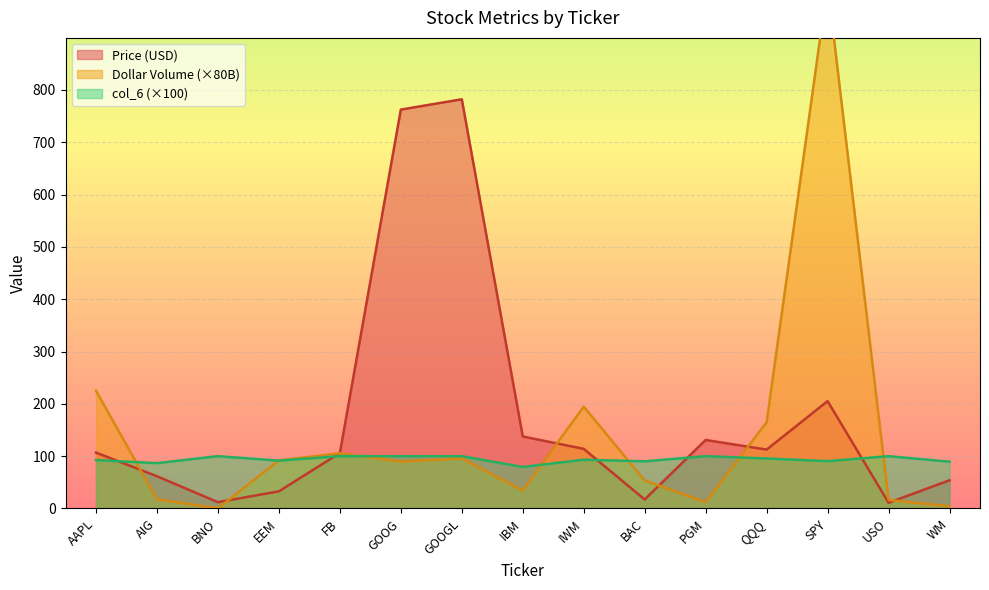

Reading left to right, what are all the values shown in this chart?

Price (col_2): 106.8	61.6	12.0	32.8	105.9	762.5	782.2	137.6	114.0	17.1	130.9	112.5	205.2	10.9	53.9
DollarVolume (col_4/1e9): 225.0	17.6	0.2	92.1	105.6	89.7	95.6	34.5	194.7	53.3	12.1	164.7	1001.7	16.3	4.2
col_6: 92.5	86.7	100.0	91.4	100.0	100.0	100.0	79.4	93.2	90.1	100.0	95.6	90.5	100.0	89.4